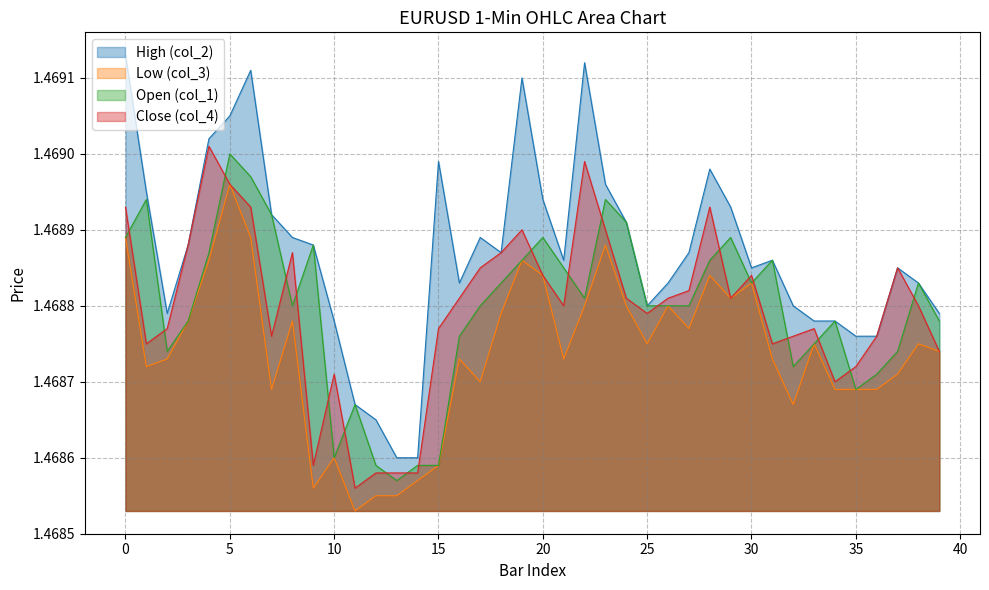

What are all the series names shown in the legend?

High (col_2), Low (col_3), Open (col_1), Close (col_4)